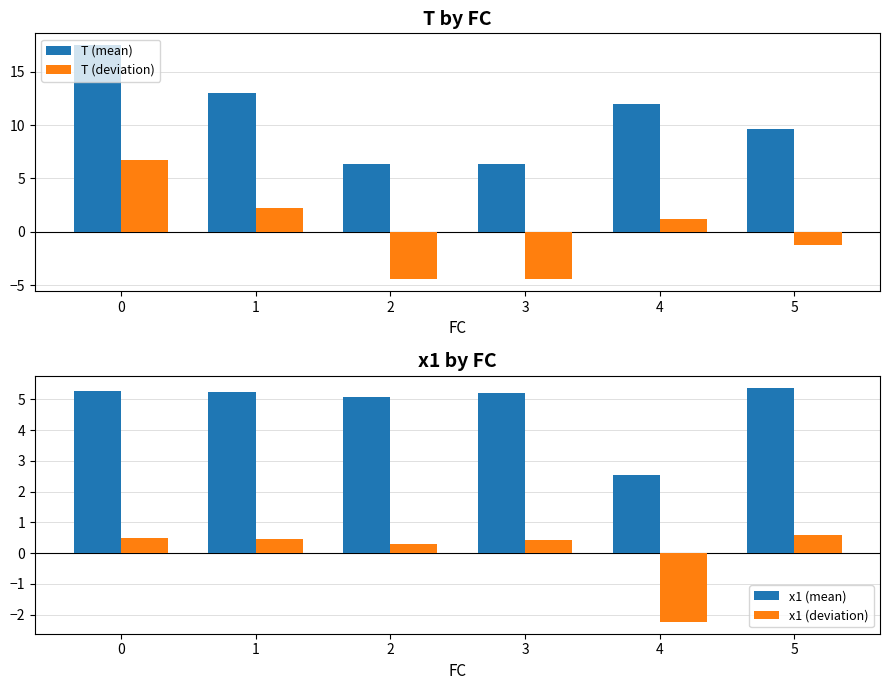

Reading left to right, list all the values displayed in this chart.

T (mean): 17.5	13.0	6.3	6.3	12.0	9.6
T (deviation): 6.7	2.2	-4.5	-4.5	1.2	-1.2
x1 (mean): 5.3	5.2	5.1	5.2	2.5	5.4
x1 (deviation): 0.5	0.5	0.3	0.4	-2.2	0.6